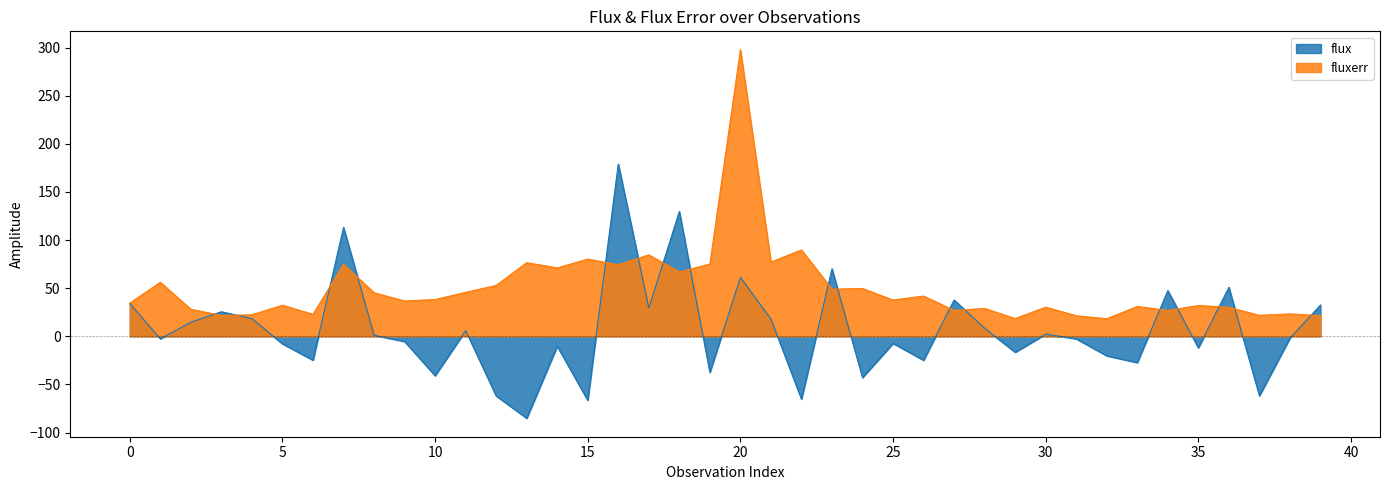

How many times do flux and fluxerr cross each other?

17